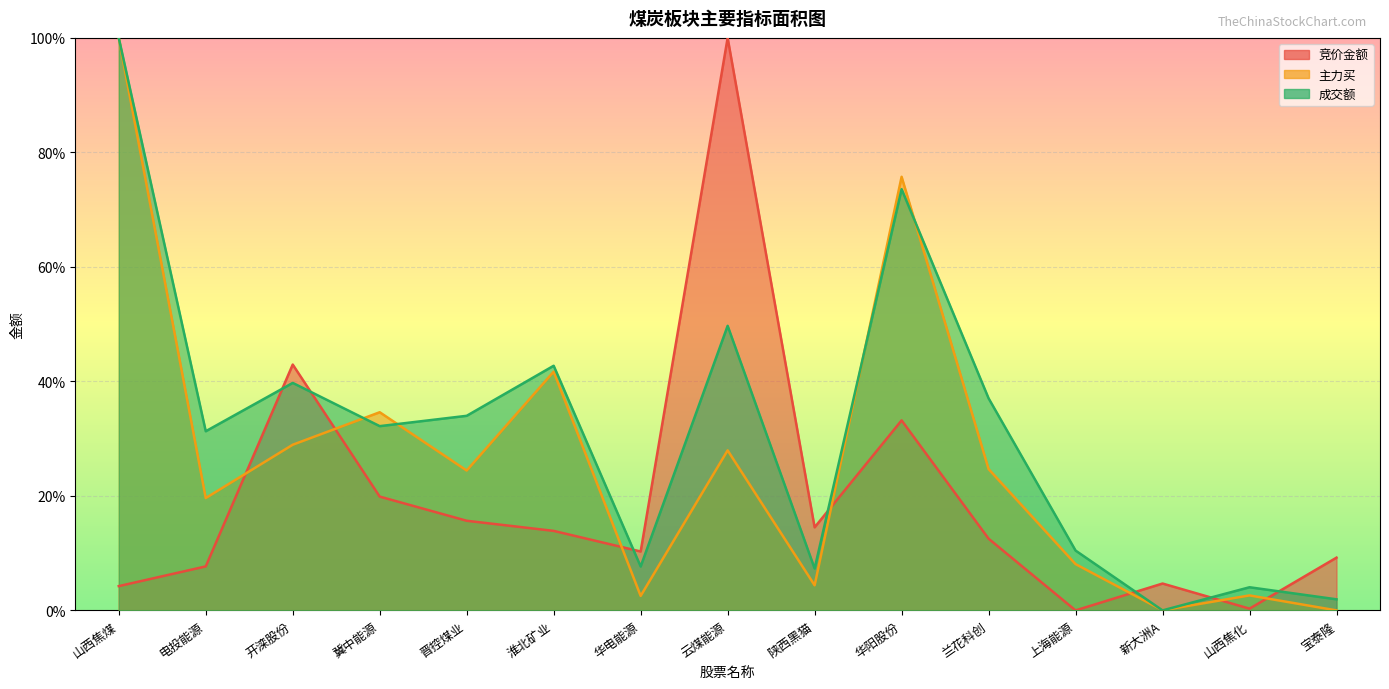

Rank the series by their maximum value, from highest to lowest.

主力买, 成交额, 竞价金额